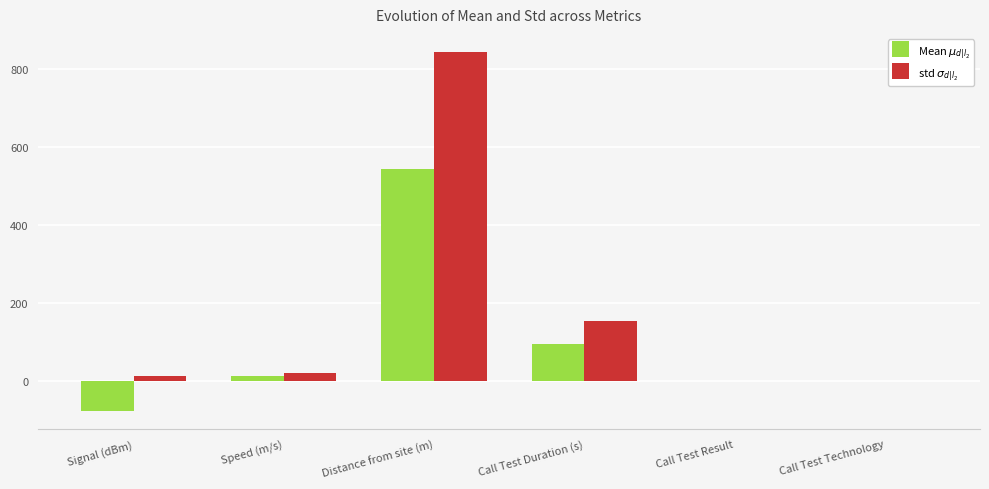

Which series has the widest spread of values?

std $\sigma_{d|l_2}$